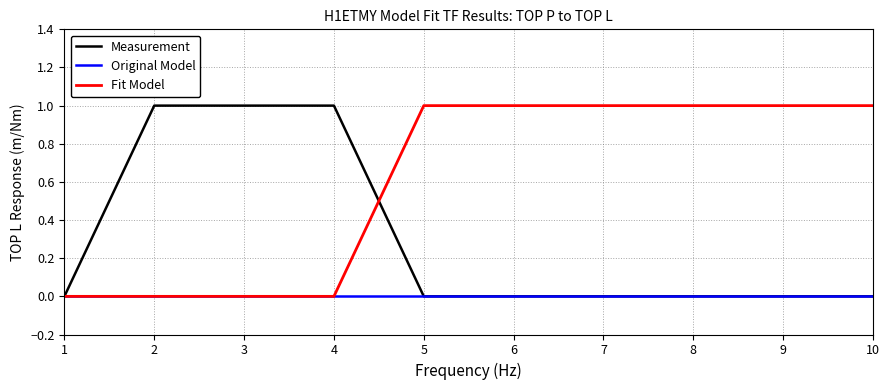

The Fit Model series shows -1 at 2. True or false?

False